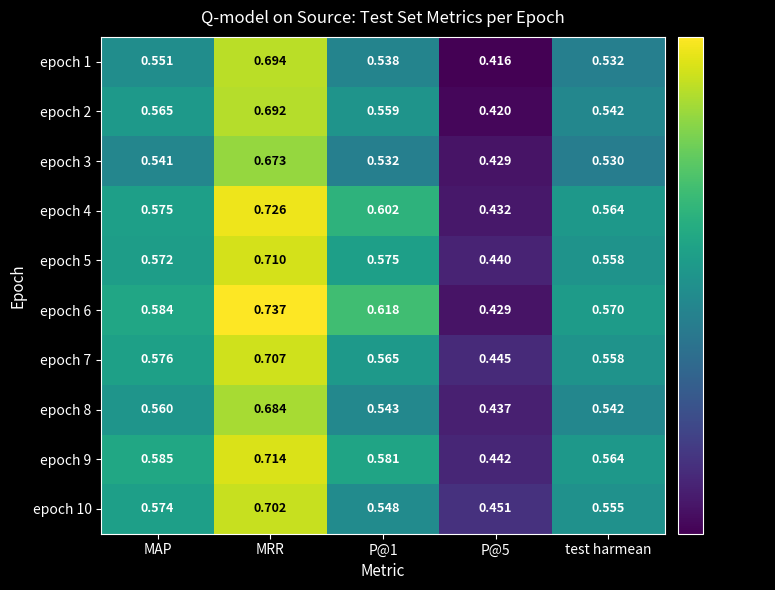

At which category is the sum across all series the highest?

MRR